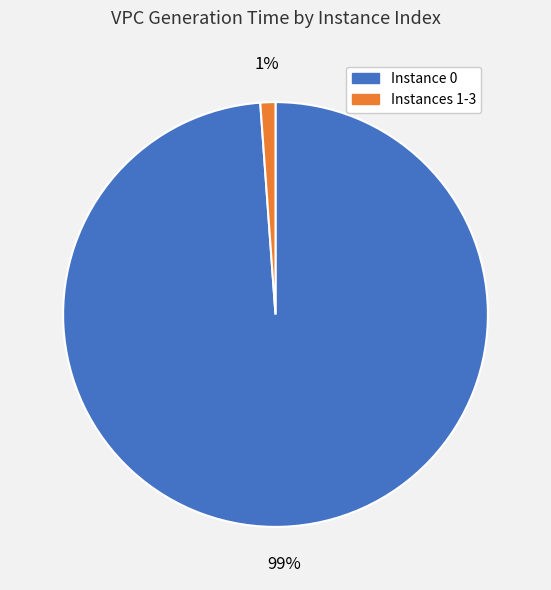

To the nearest percent, what is the difference between the largest and smallest slice percentages?

98%